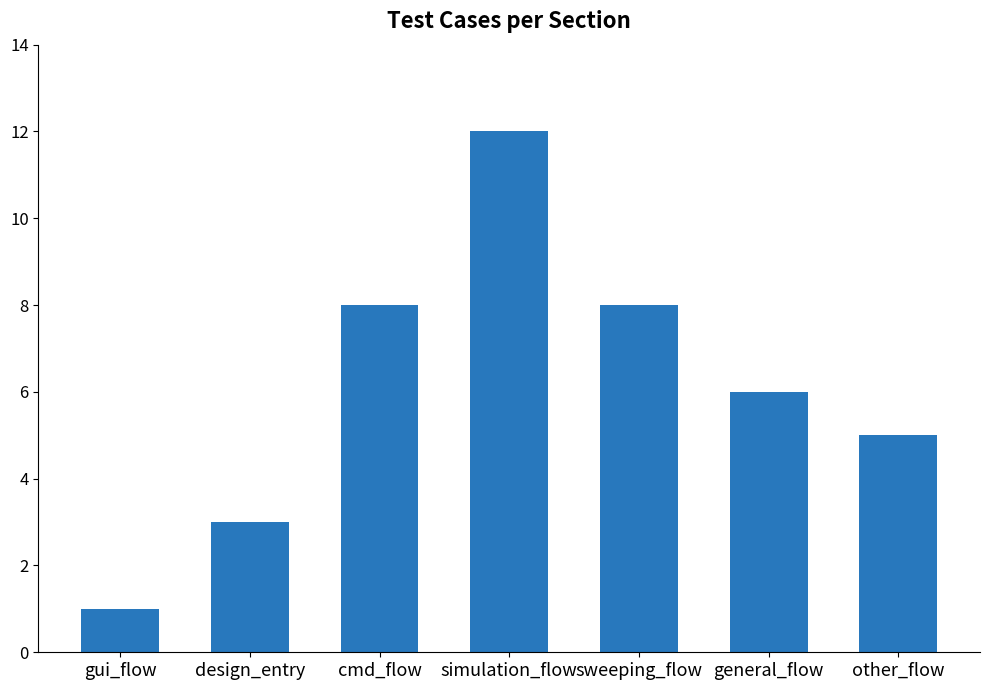

What is the difference between the values at gui_flow and general_flow?

5